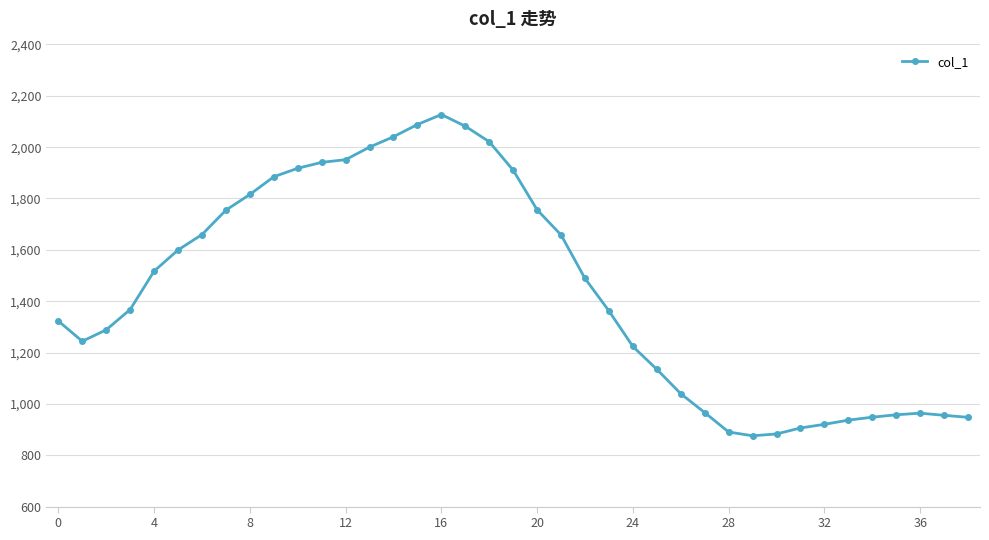

What is the difference between the maximum and second lowest values?

1244.2